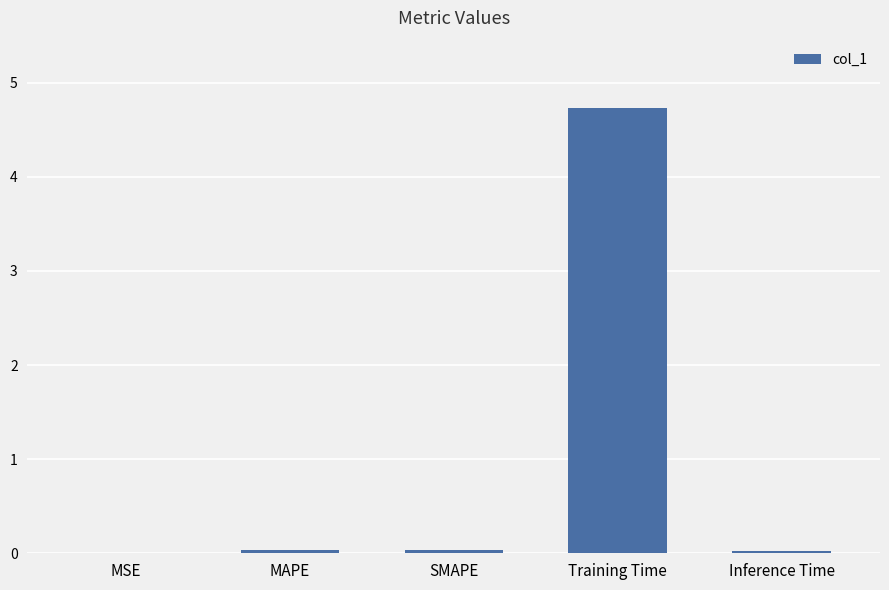

What is the greatest value displayed?

4.7